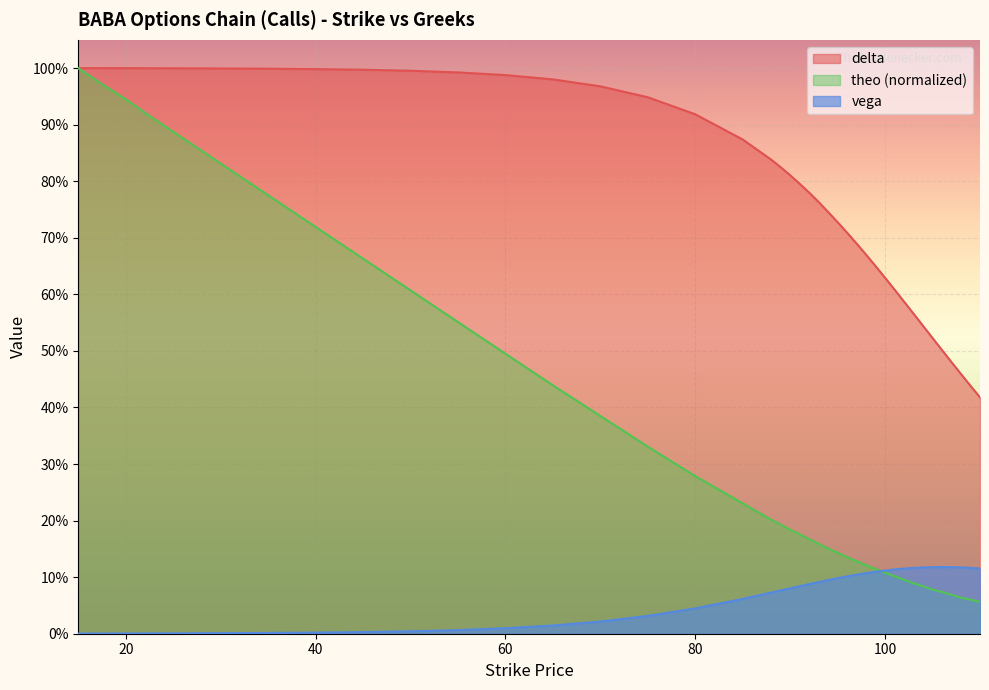

The vega series shows 0.0 at 92. True or false?

False